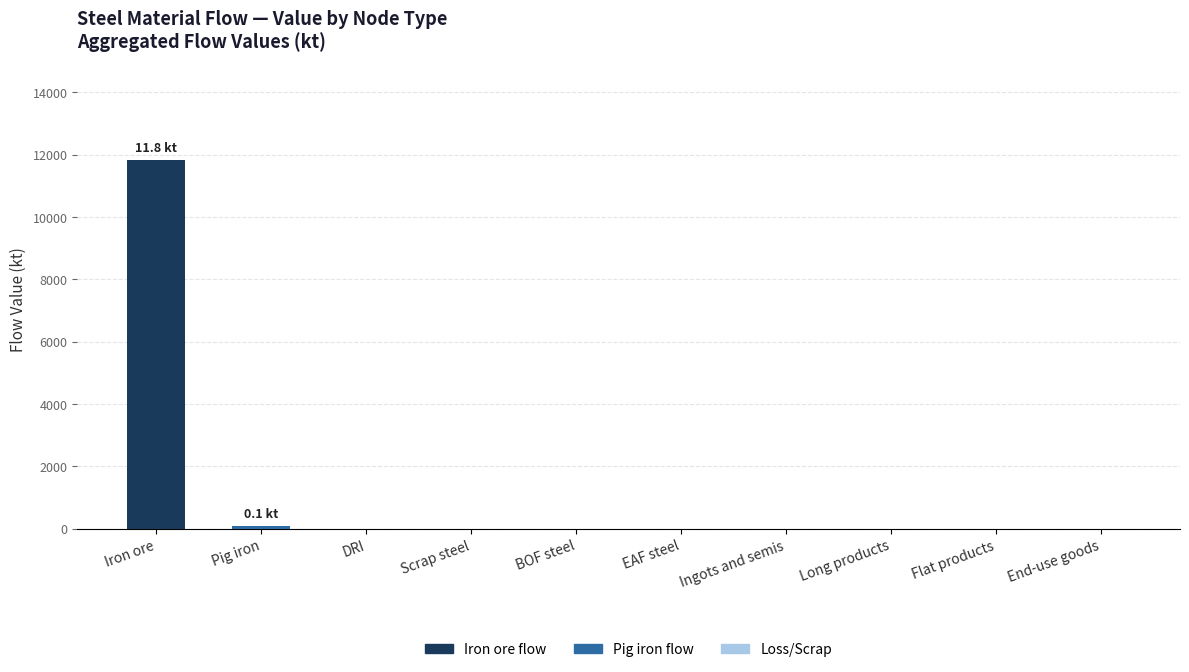

Are the bars horizontal?

No